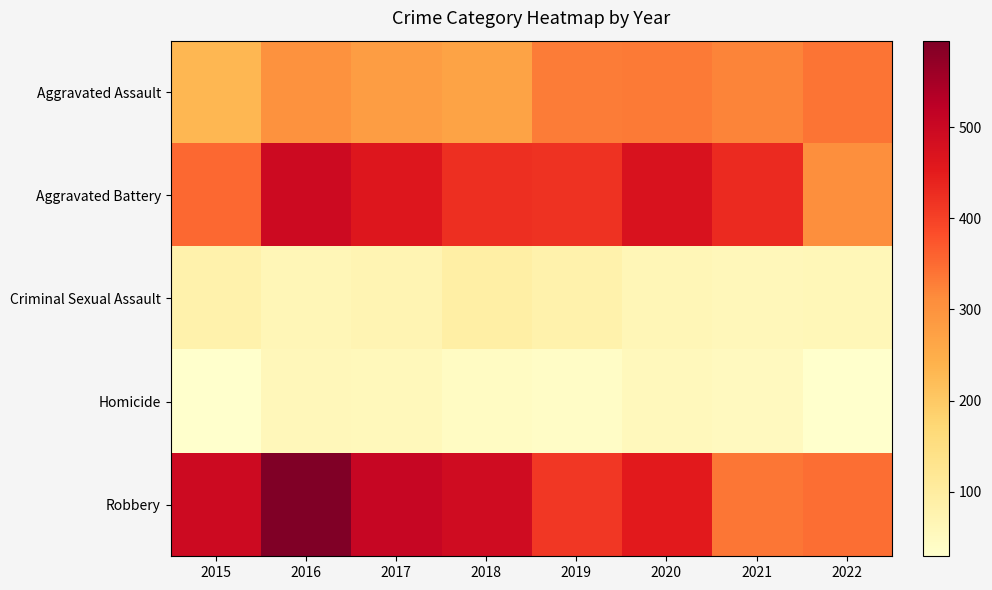

Which series has the widest spread of values?

Robbery